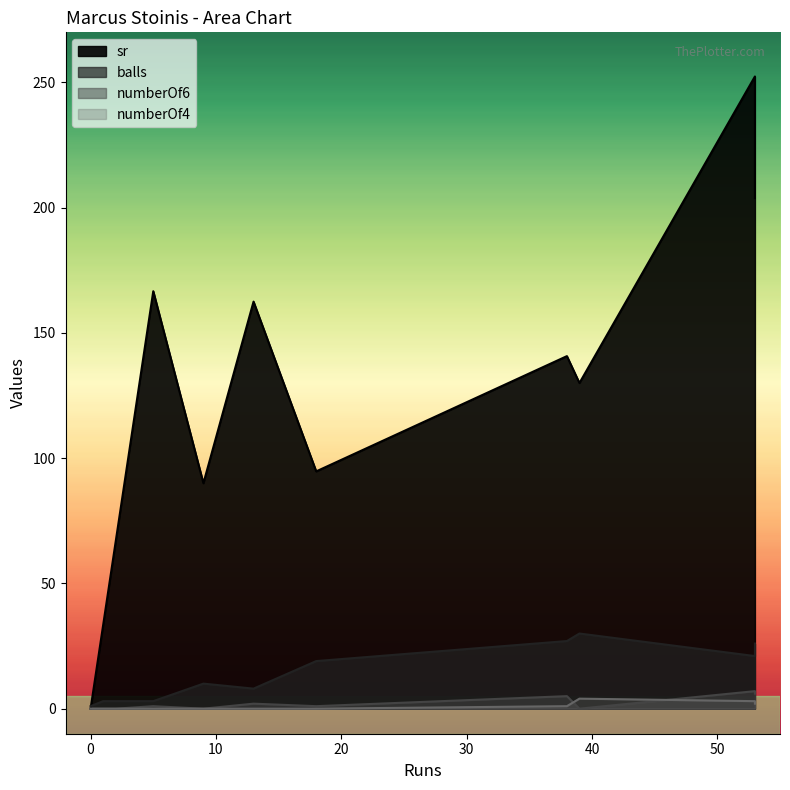

How many values in the numberOf6 series exceed 1?

4